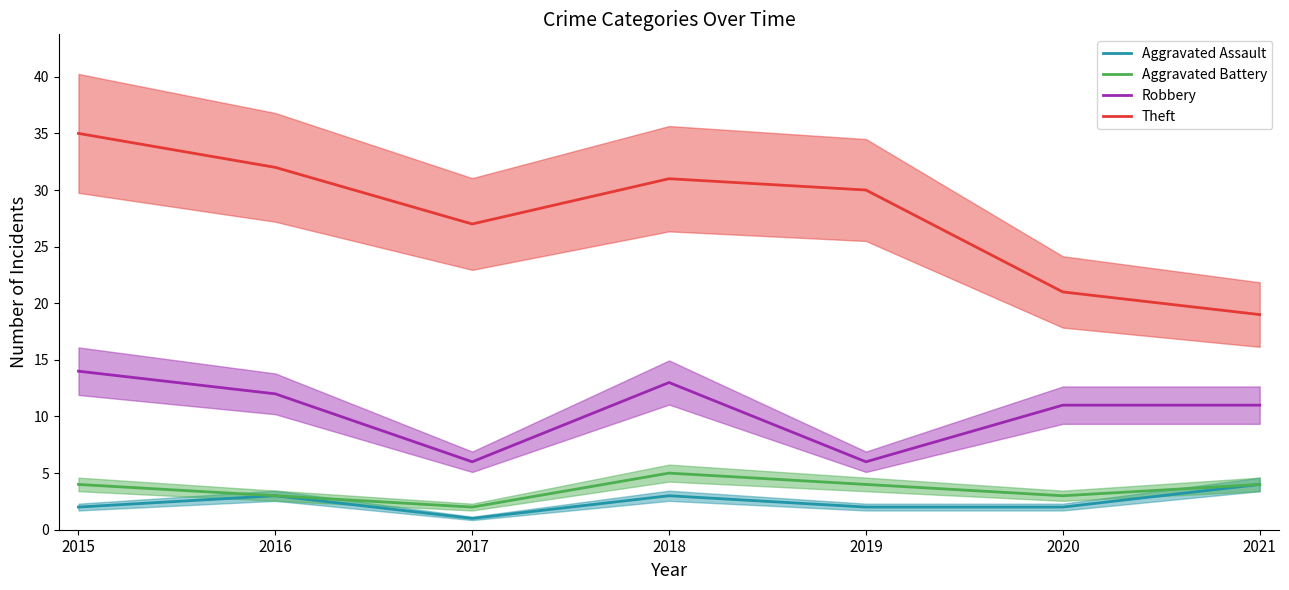

How many Robbery values are between 6 and 13?

6